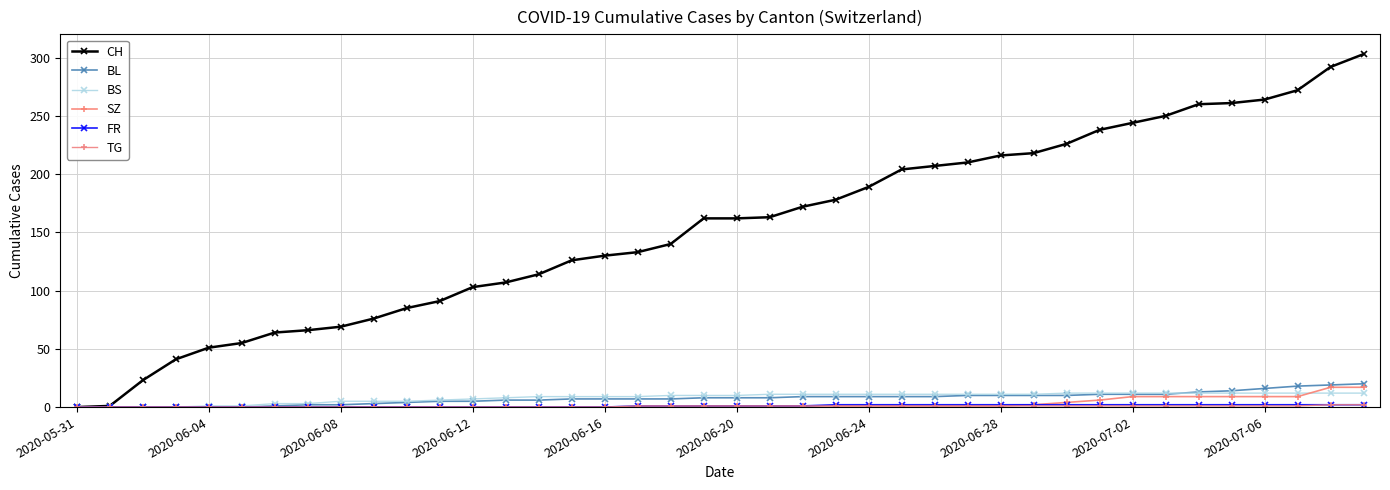

At which label does CH reach its minimum?

2020-05-31